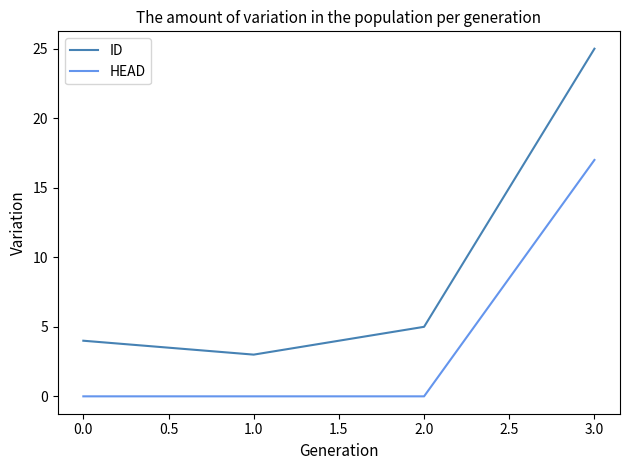

What position from the right is 0.0?

4